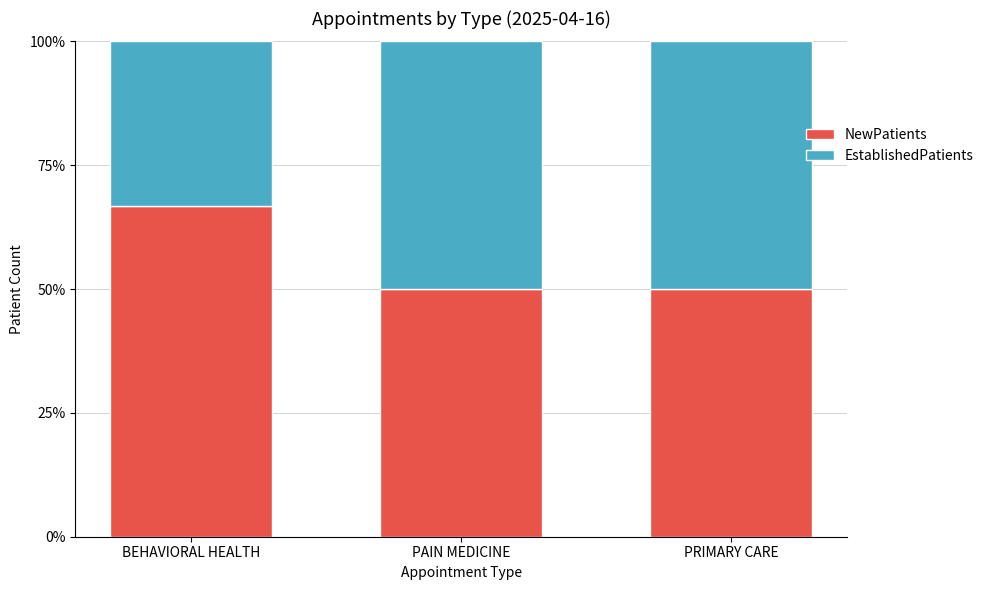

Count the number of categories in the chart.

3